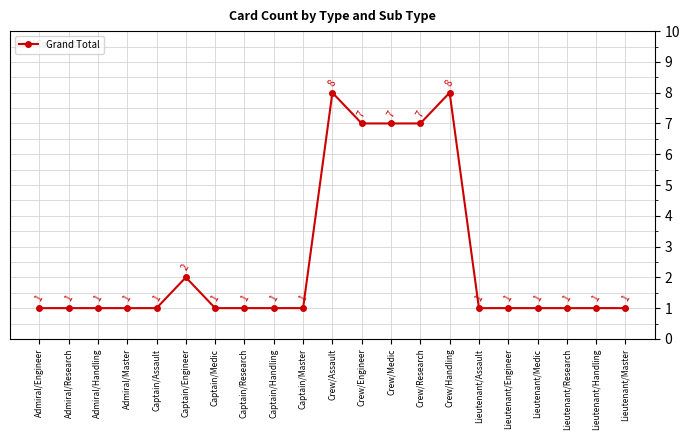

What is the difference between the values at Lieutenant/Assault and Crew/Handling?

7